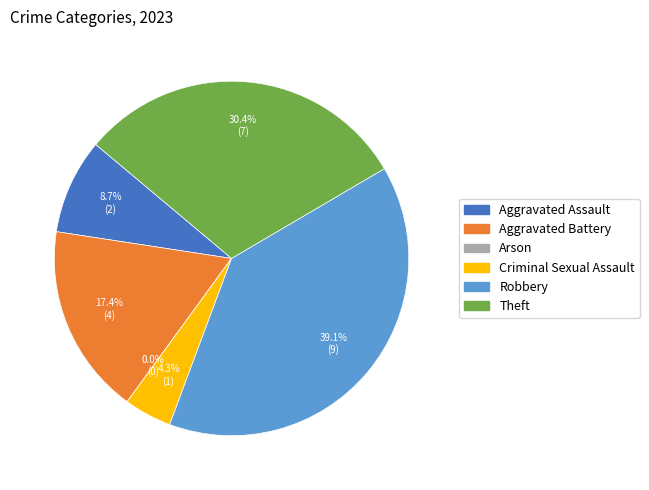

Which slice is the smallest?

Arson